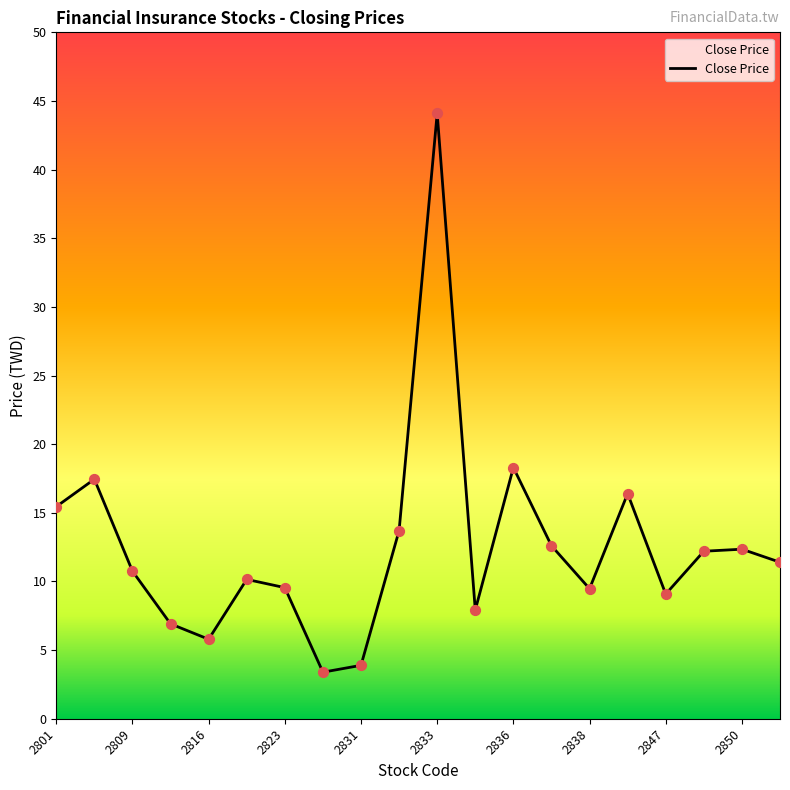

What is the difference between the maximum and minimum values?

40.7